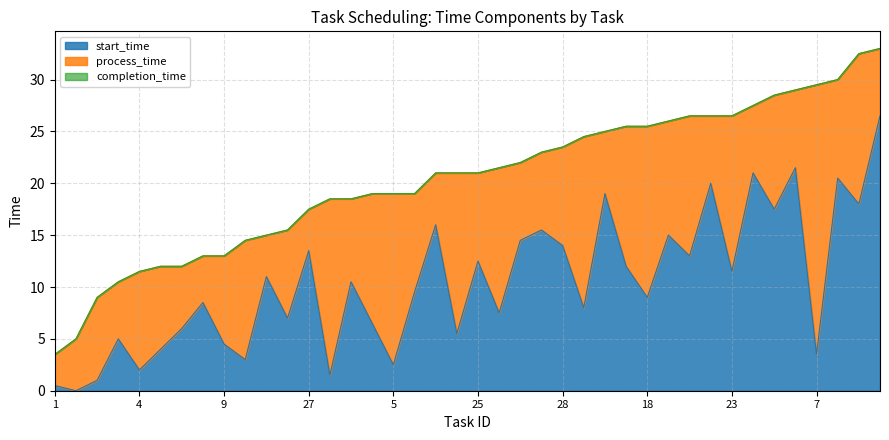

What is the highest value of the start_time series?

26.5